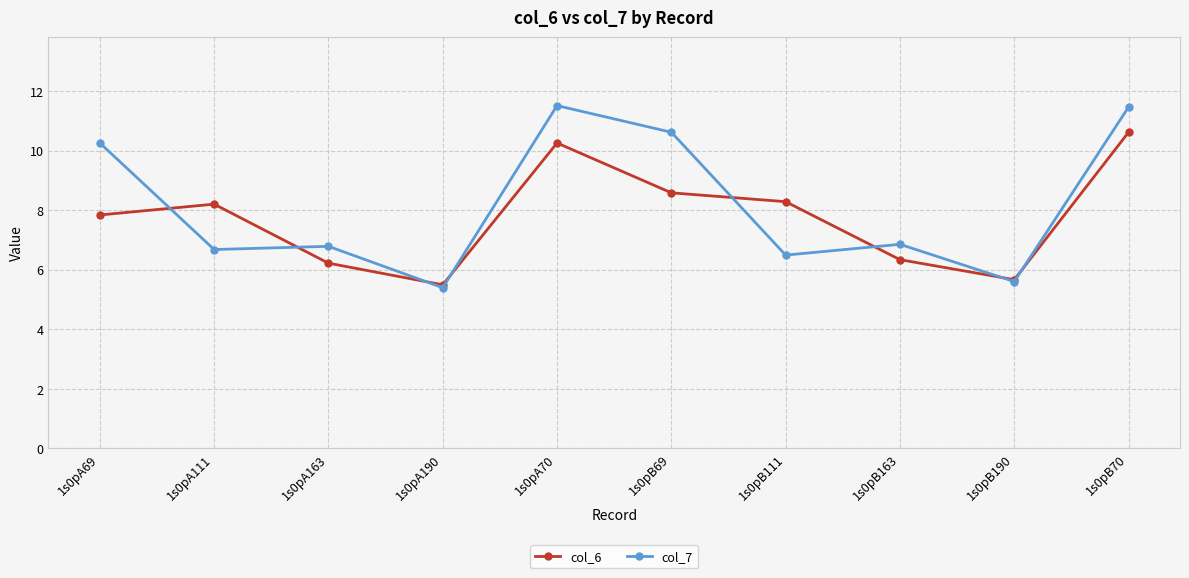

What is the minimum value shown in the chart?

5.4